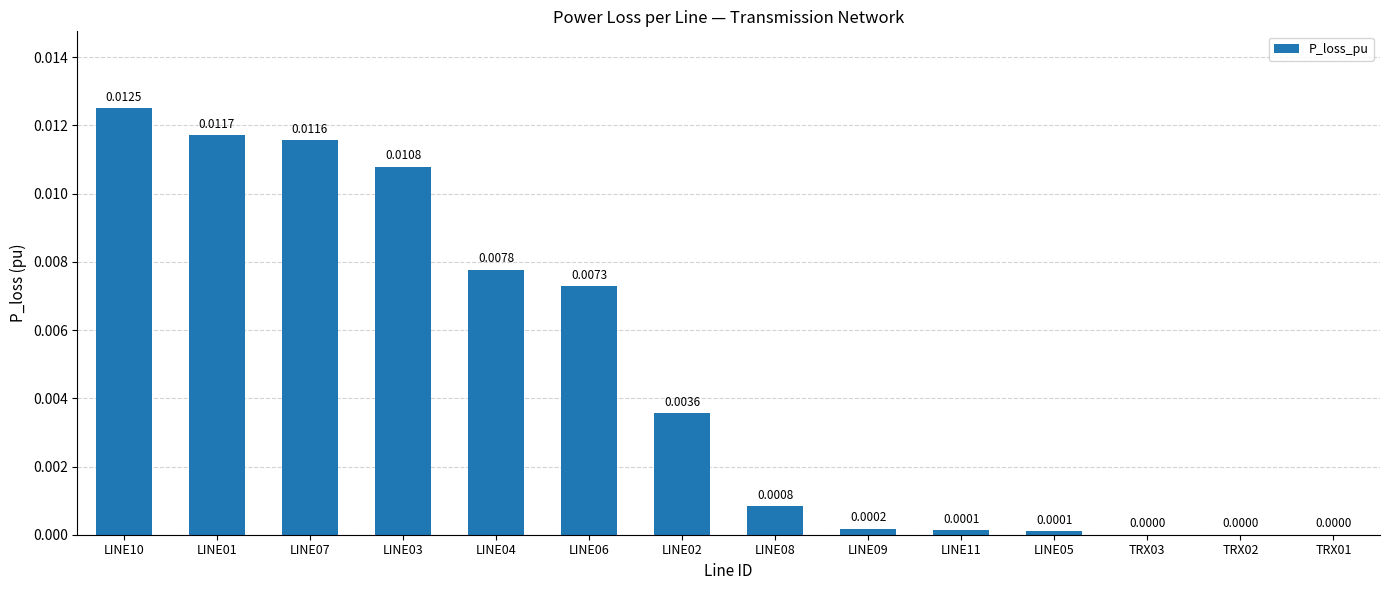

Between LINE06 and TRX02, which is larger?

LINE06